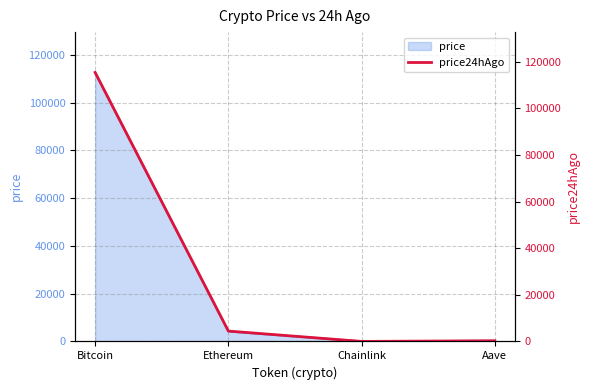

What is the approximate value at Ethereum?

4452.5